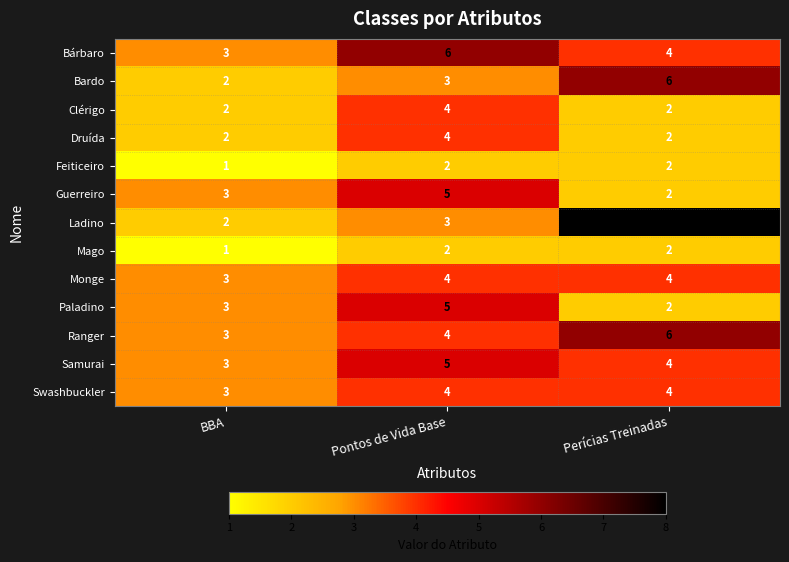

What is the sum of all Swashbuckler values?

11